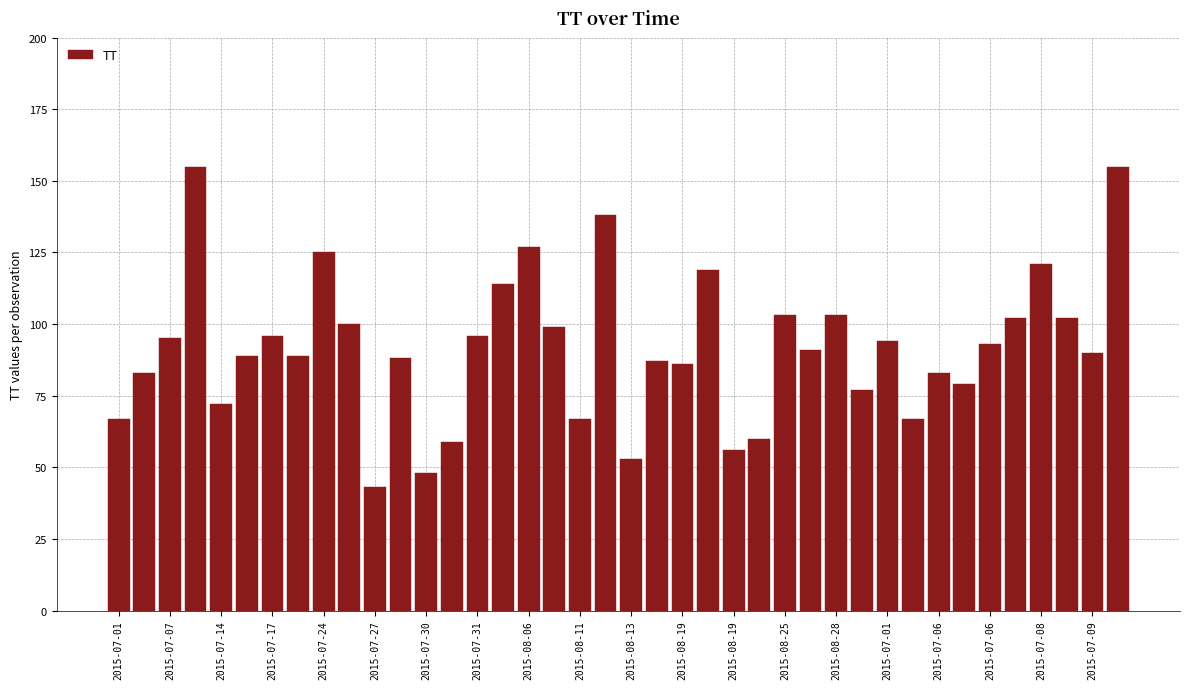

What is the difference between the second highest and second lowest values?

107